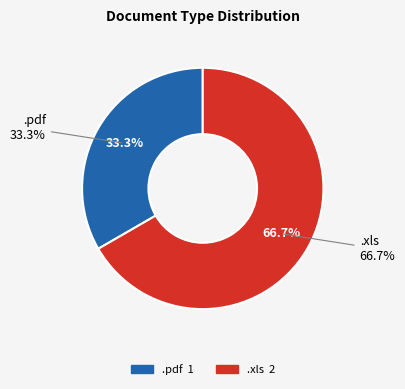

To the nearest percent, what is the average slice percentage?

50%